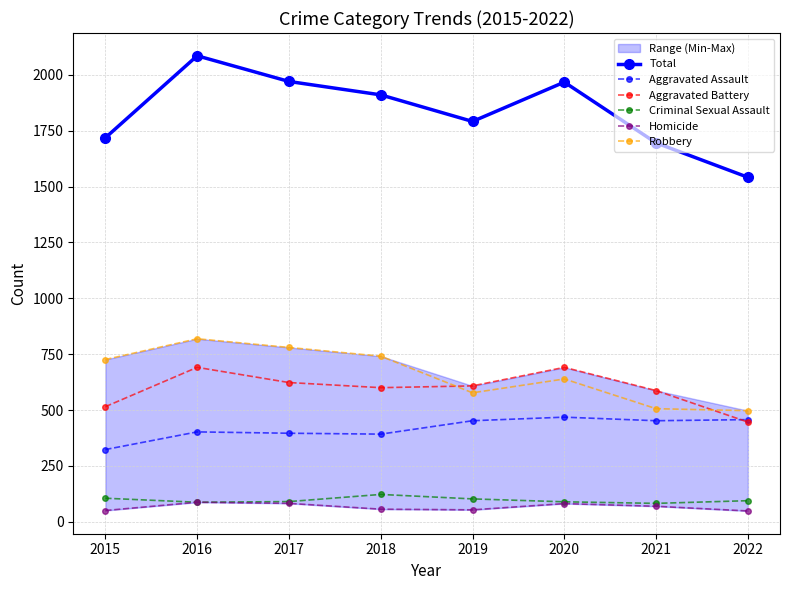

What is the value of the Robbery point at the 7th from the left?

506